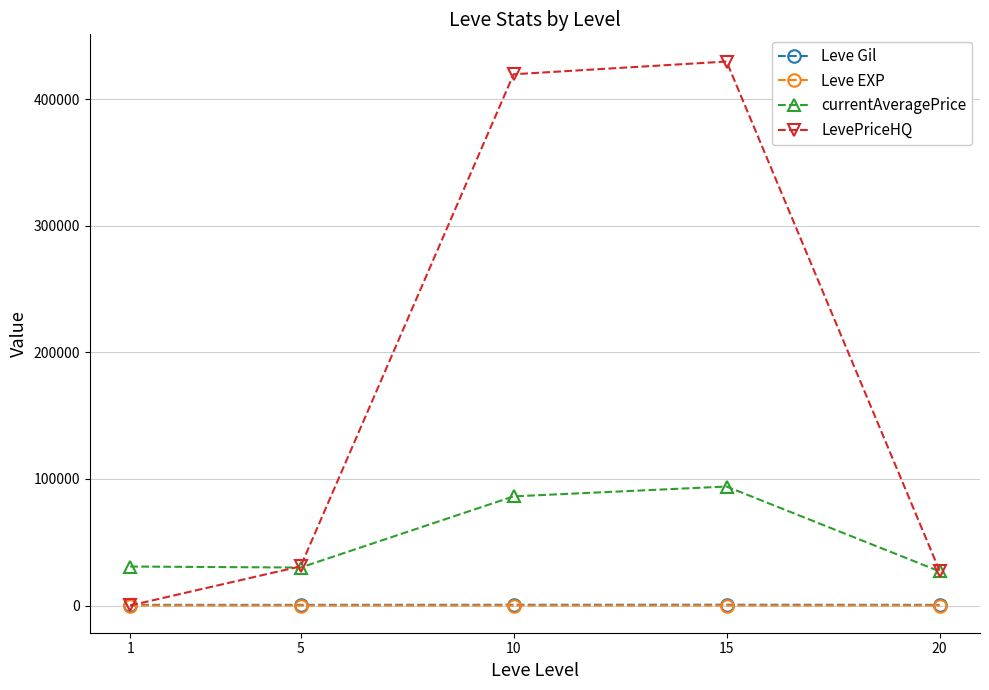

What is the minimum value shown in the chart?

0.7